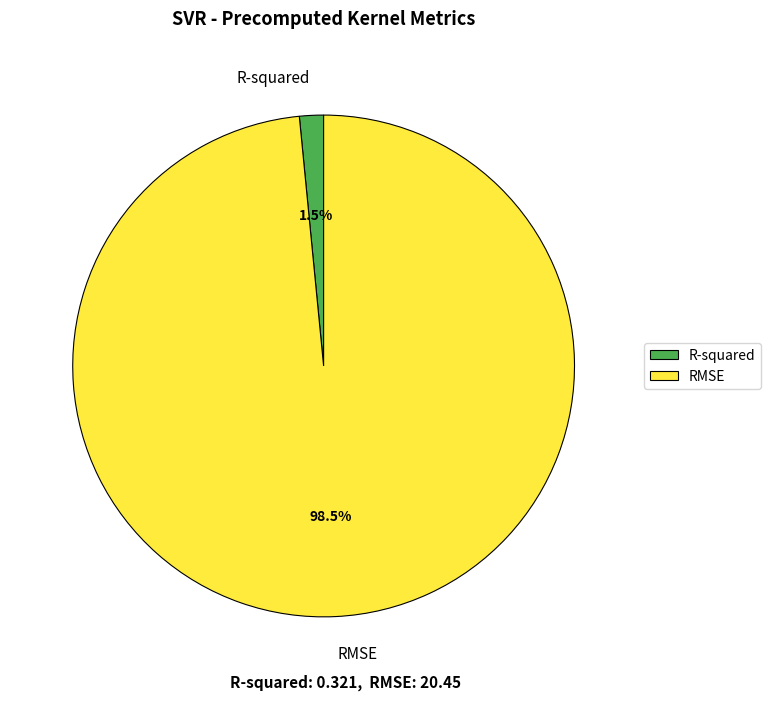

Does any single category account for the majority?

Yes